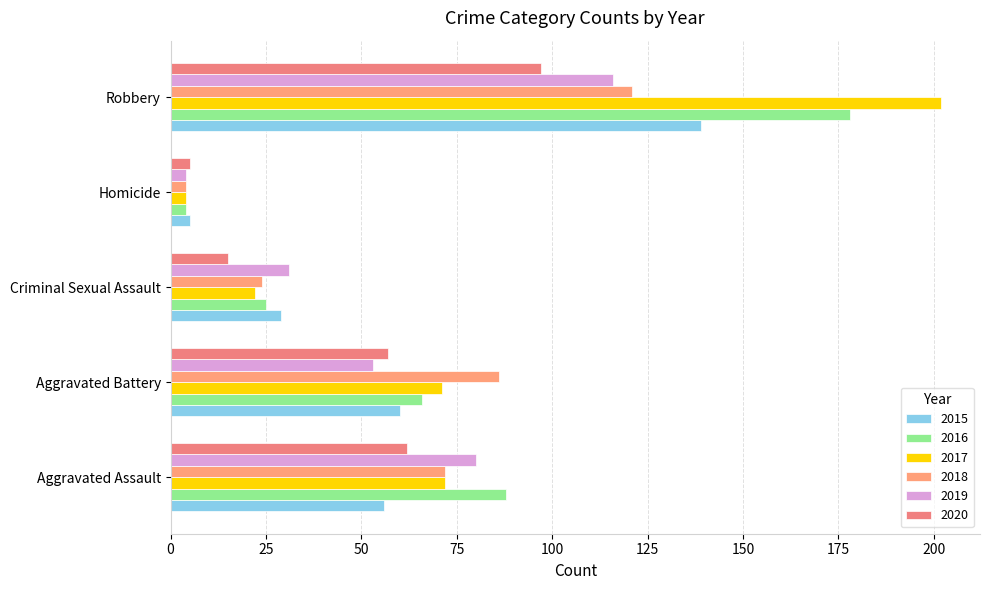

How many data points in 2015 are less than 56?

2